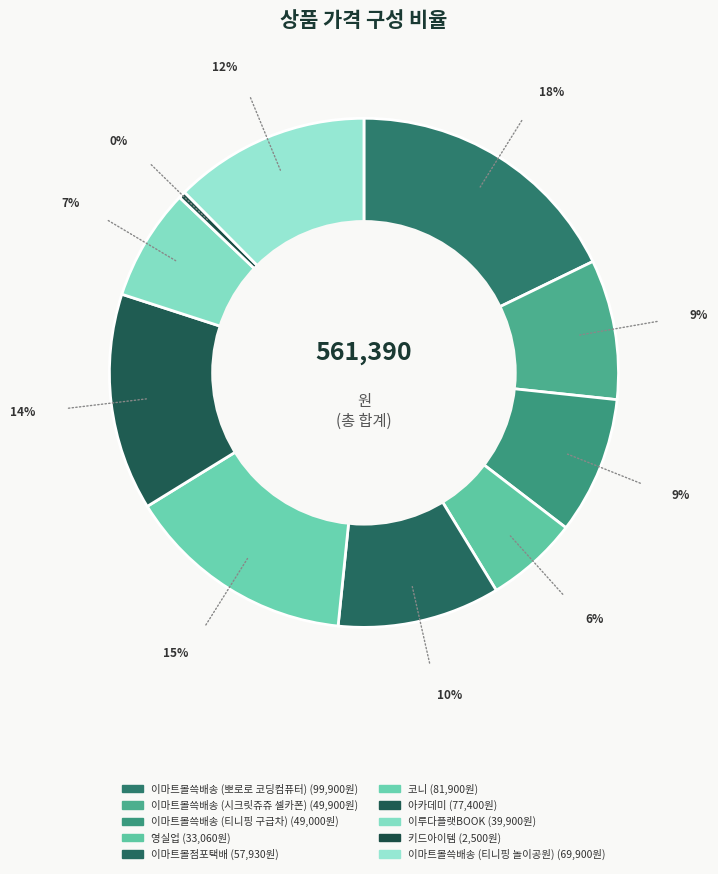

Is there a majority slice in this chart?

No